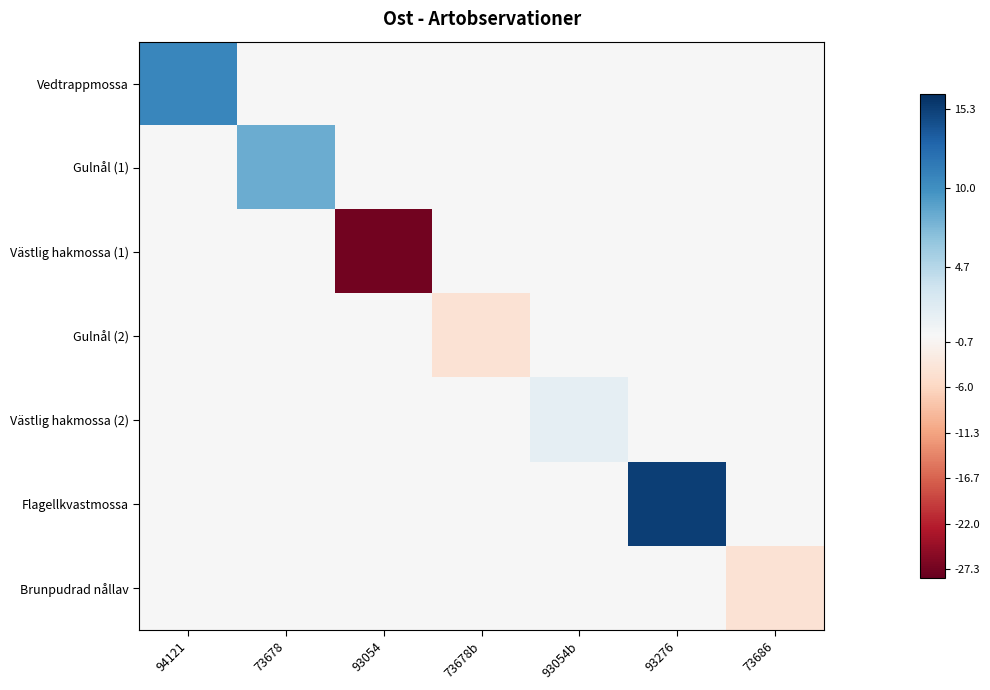

What is the minimum value shown in the chart?

-27.3